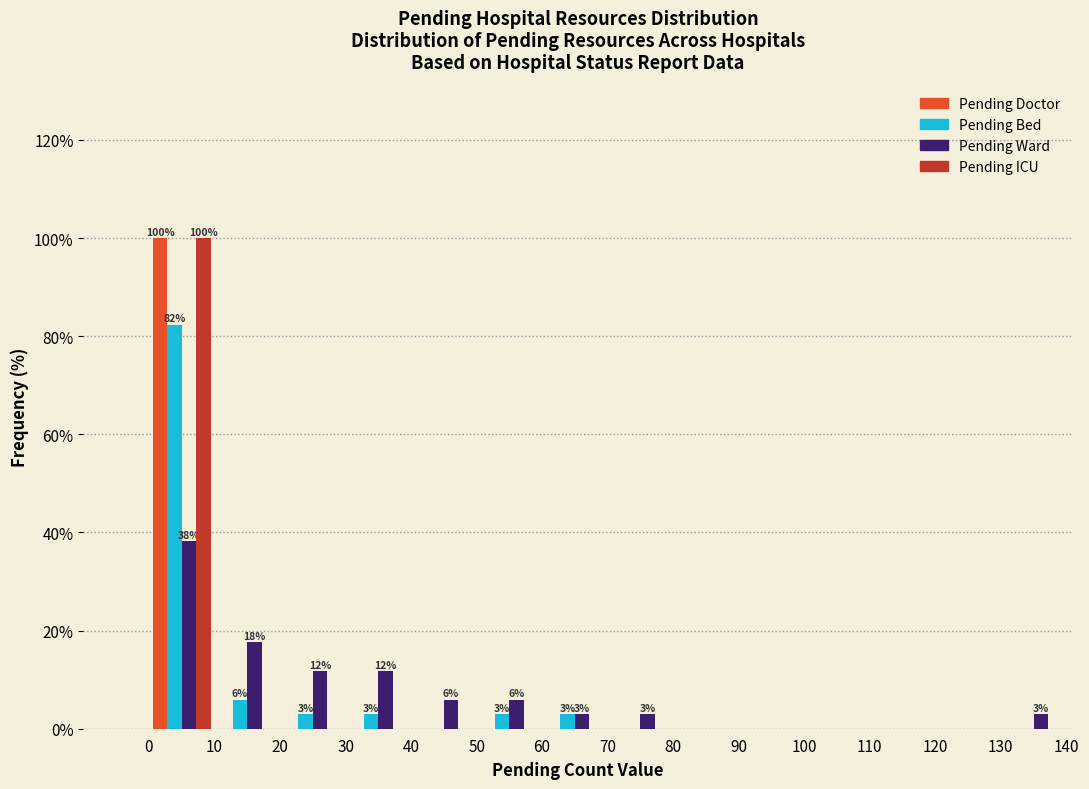

In the Pending Bed series, which range on the x-axis has the tallest bar?

0 to 10